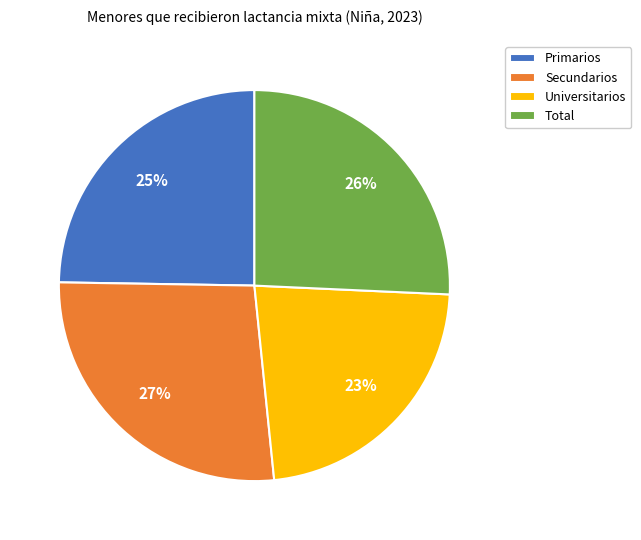

Combined, do Total and Secundarios account for over 50%?

Yes